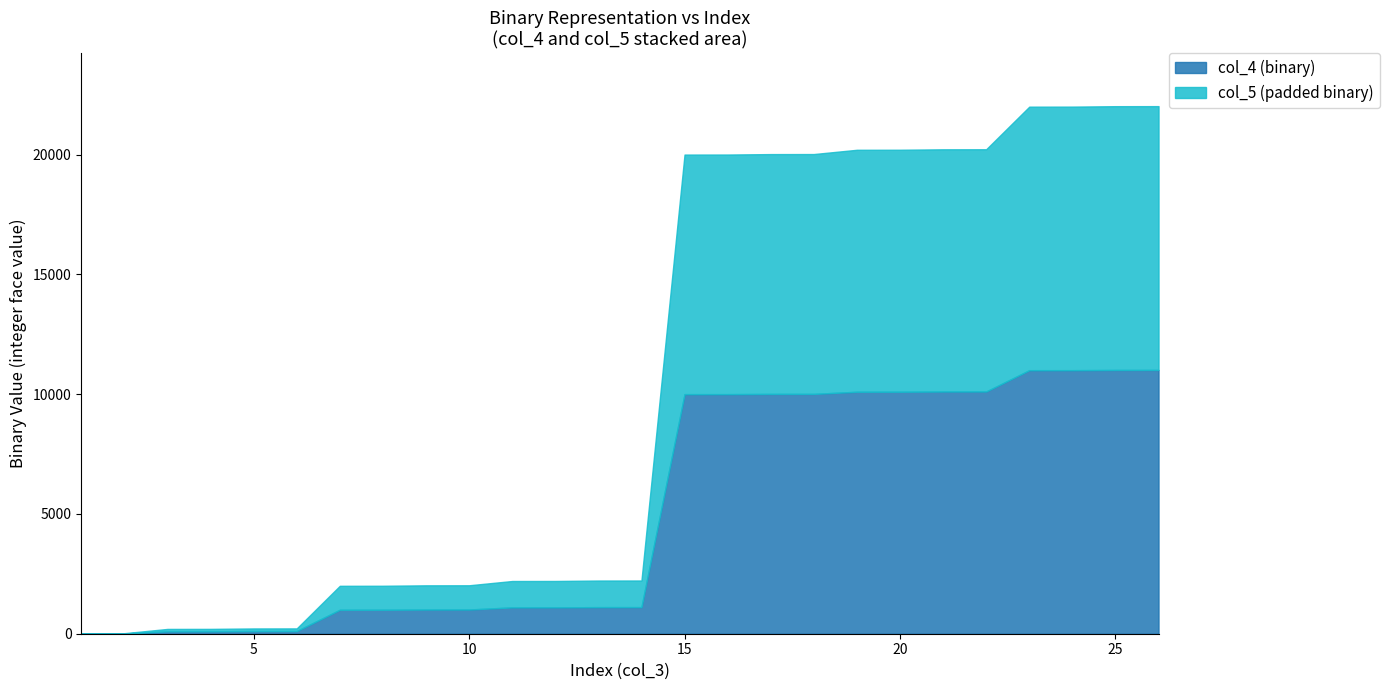

True or false: col_5 (padded) and col_4 (binary) cross at least once.

False